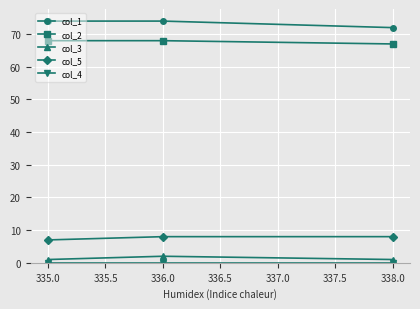

What position from the right is 335.0?

3